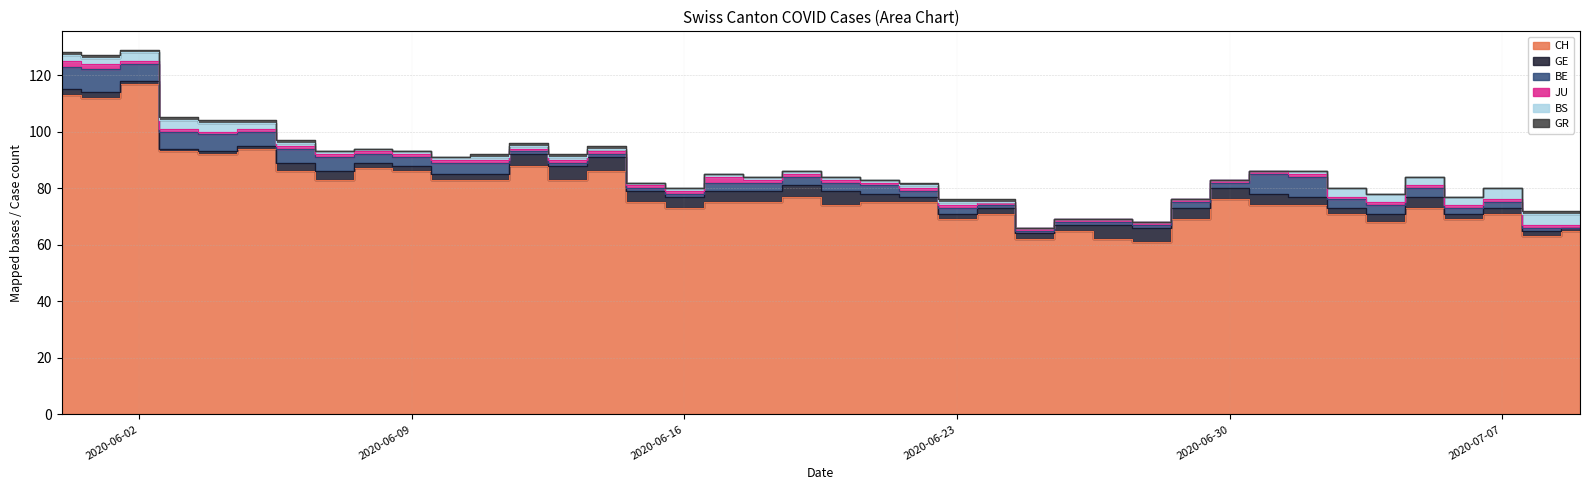

Which series has the largest total across all categories?

CH